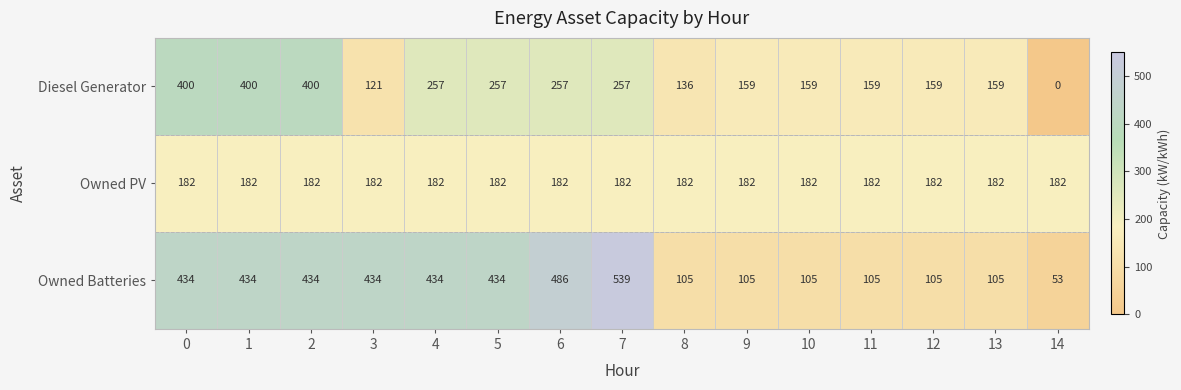

Read the Owned PV value at 7.

182